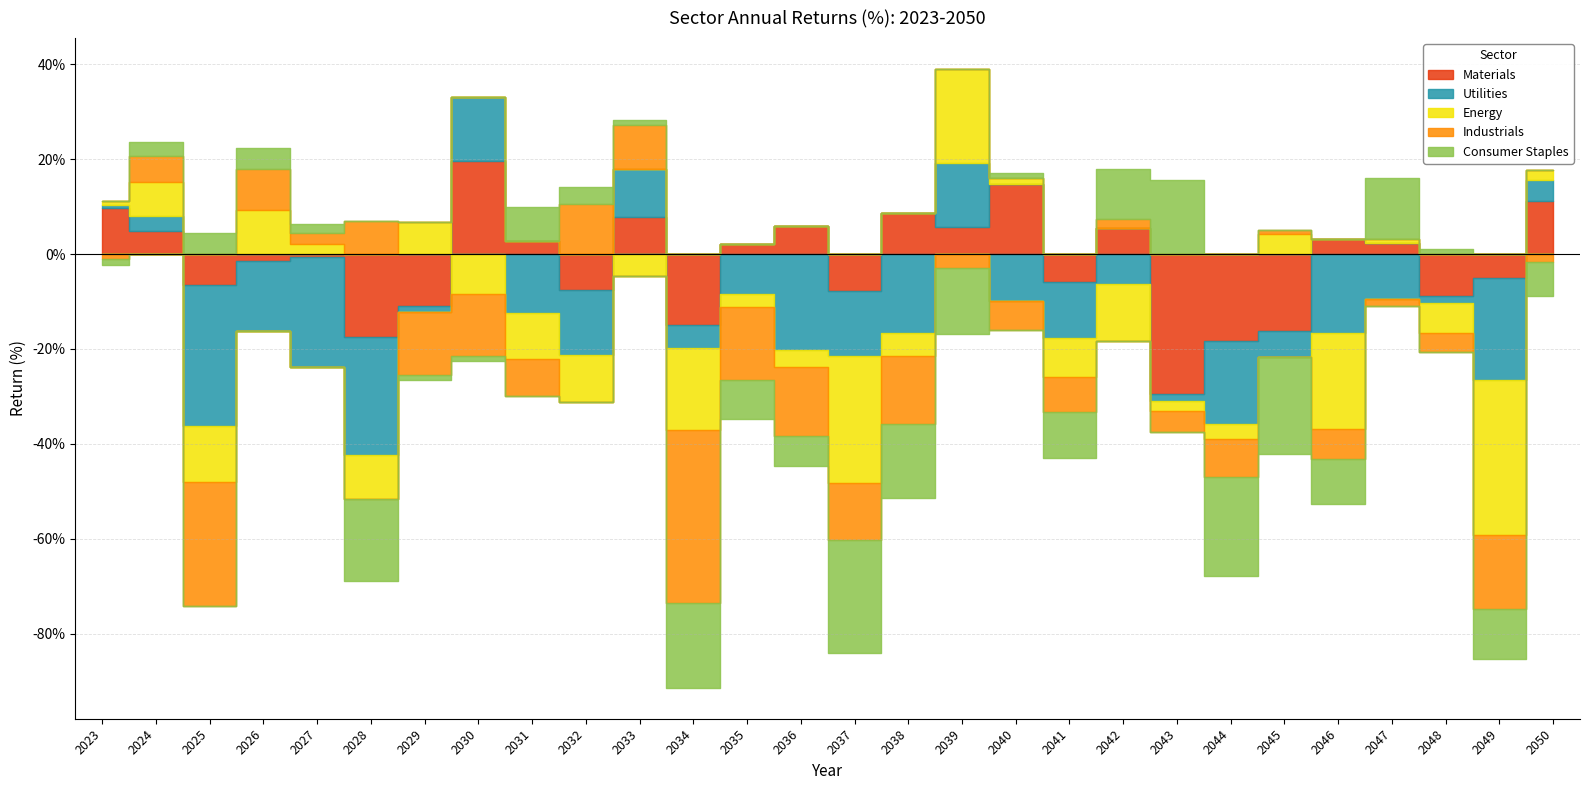

What is the sum of all Industrials values?

-165.8